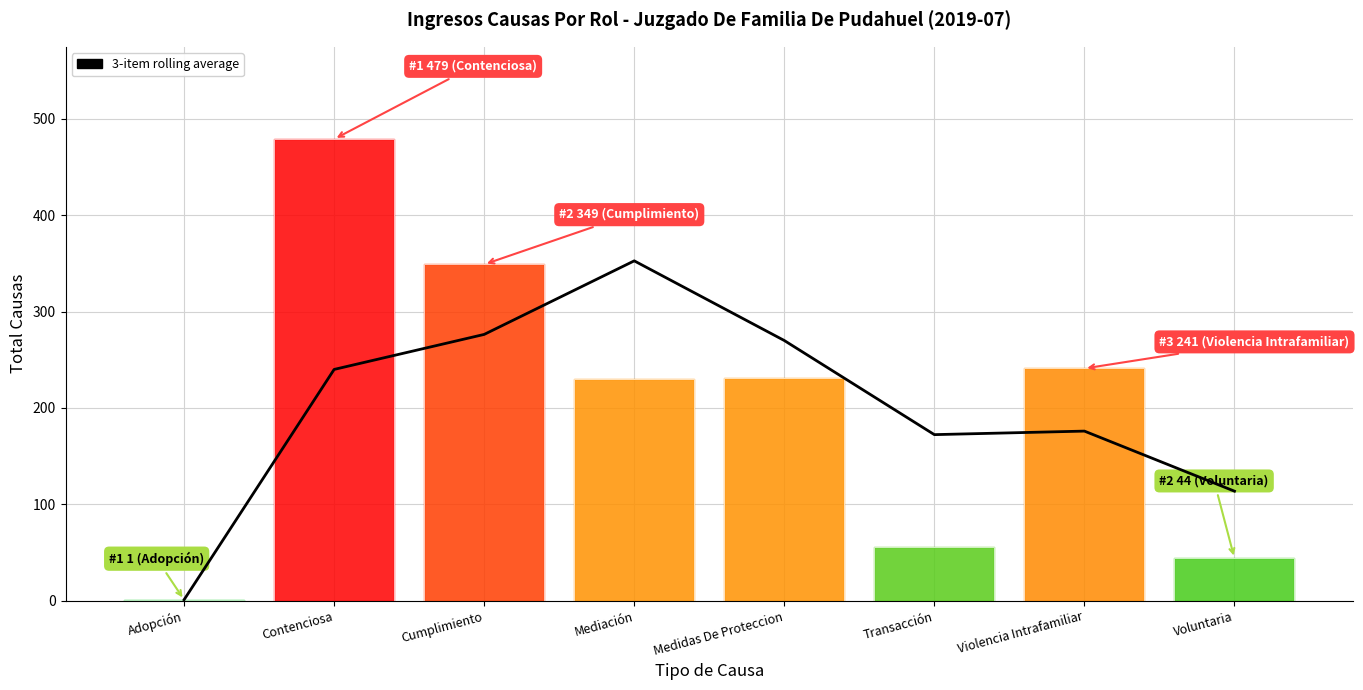

Read the value at Violencia Intrafamiliar.

176.0